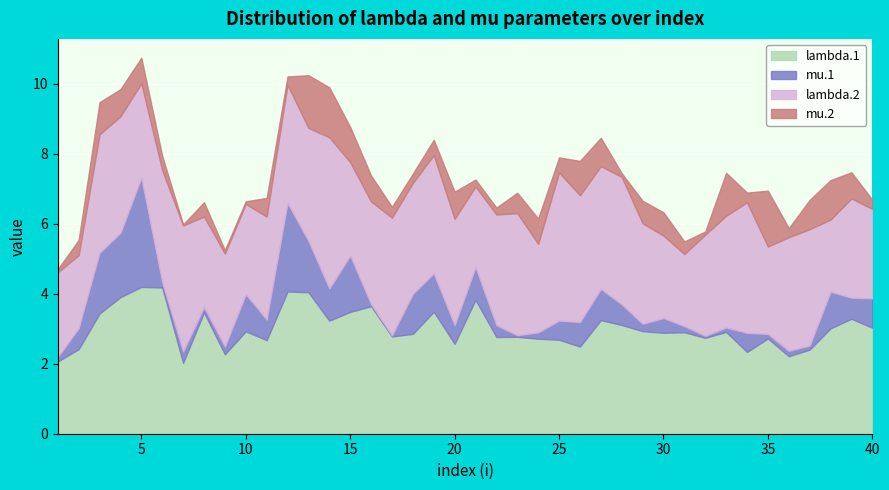

True or false: mu.2 has a value of 0.9 at 23.

False